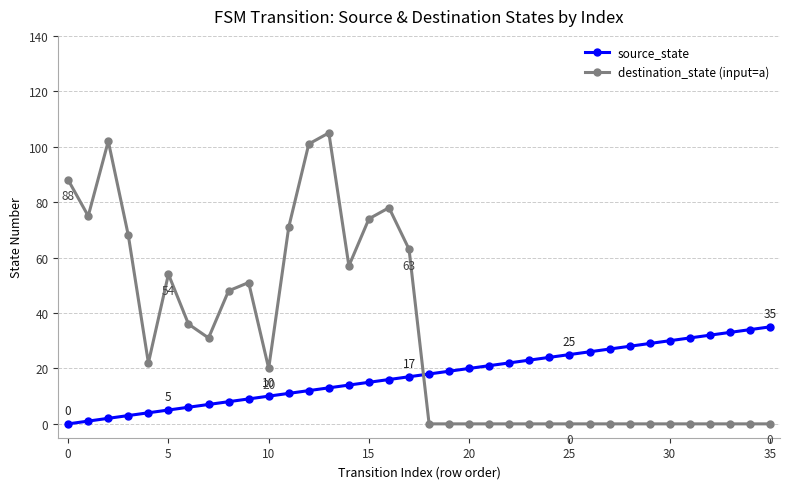

Which series has the largest total across all categories?

destination_state (input=a)